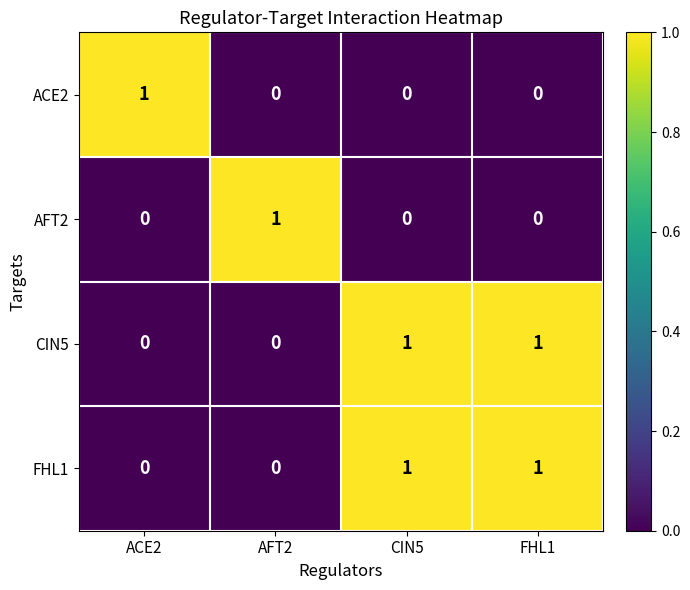

Is the value of AFT2 at AFT2 greater than the value of ACE2 at FHL1?

Yes